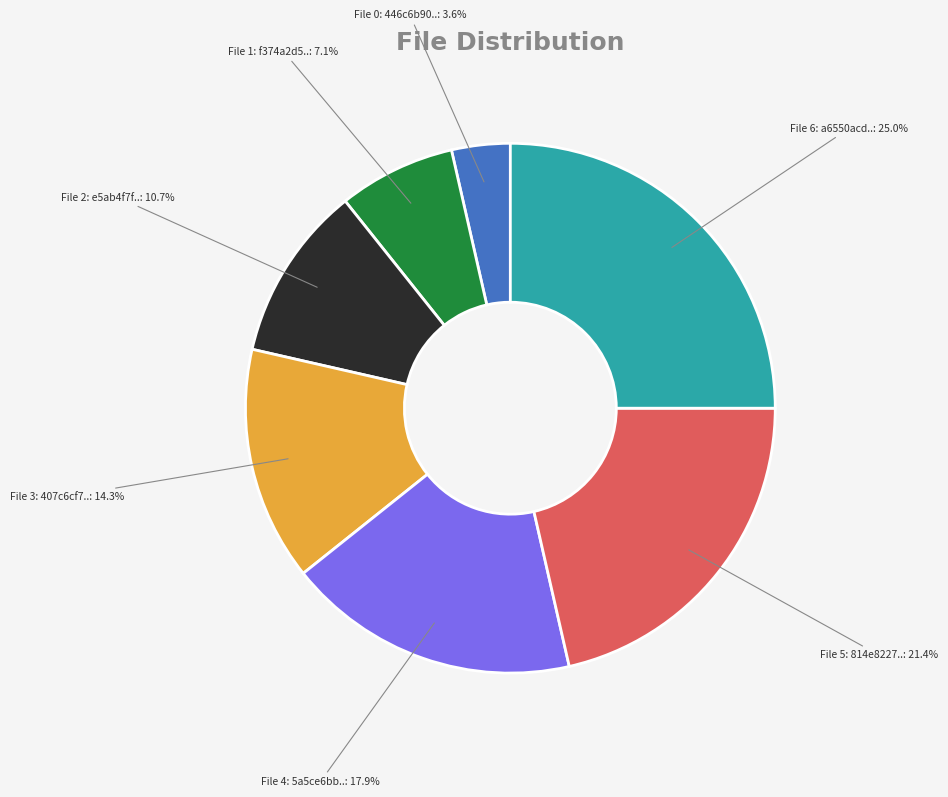

Is there a majority slice in this chart?

No